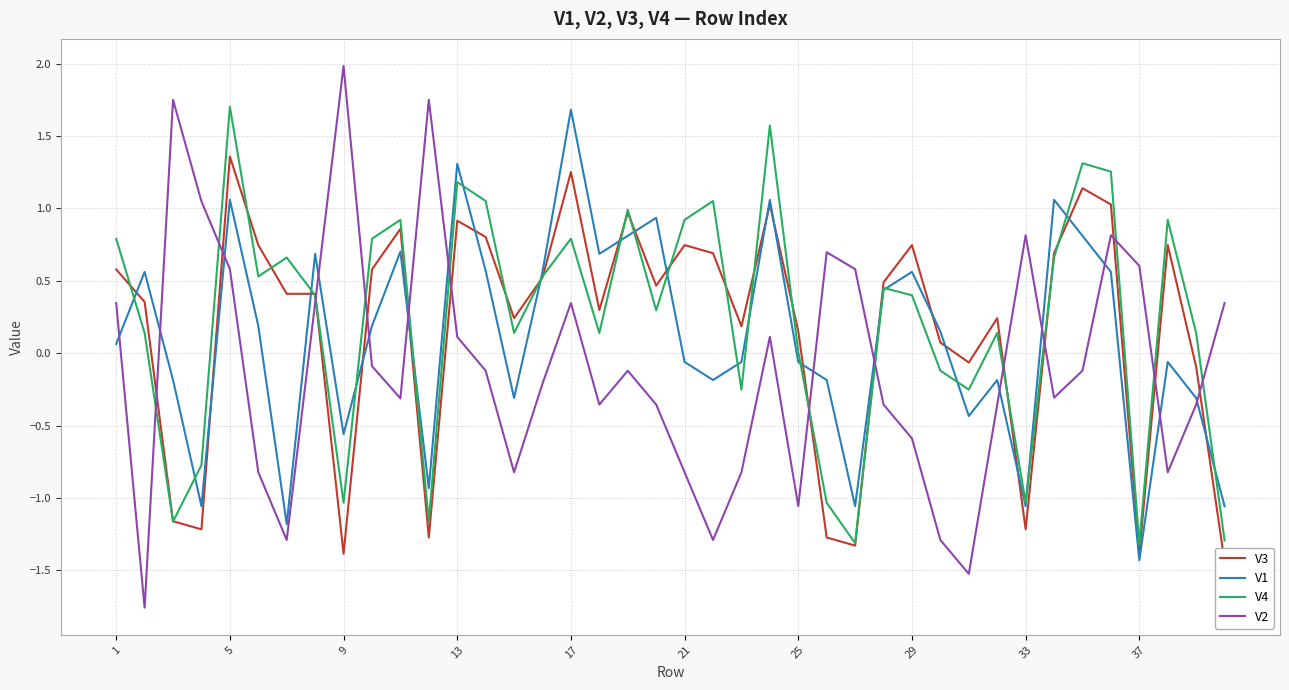

What is the maximum value for V4?

1.7